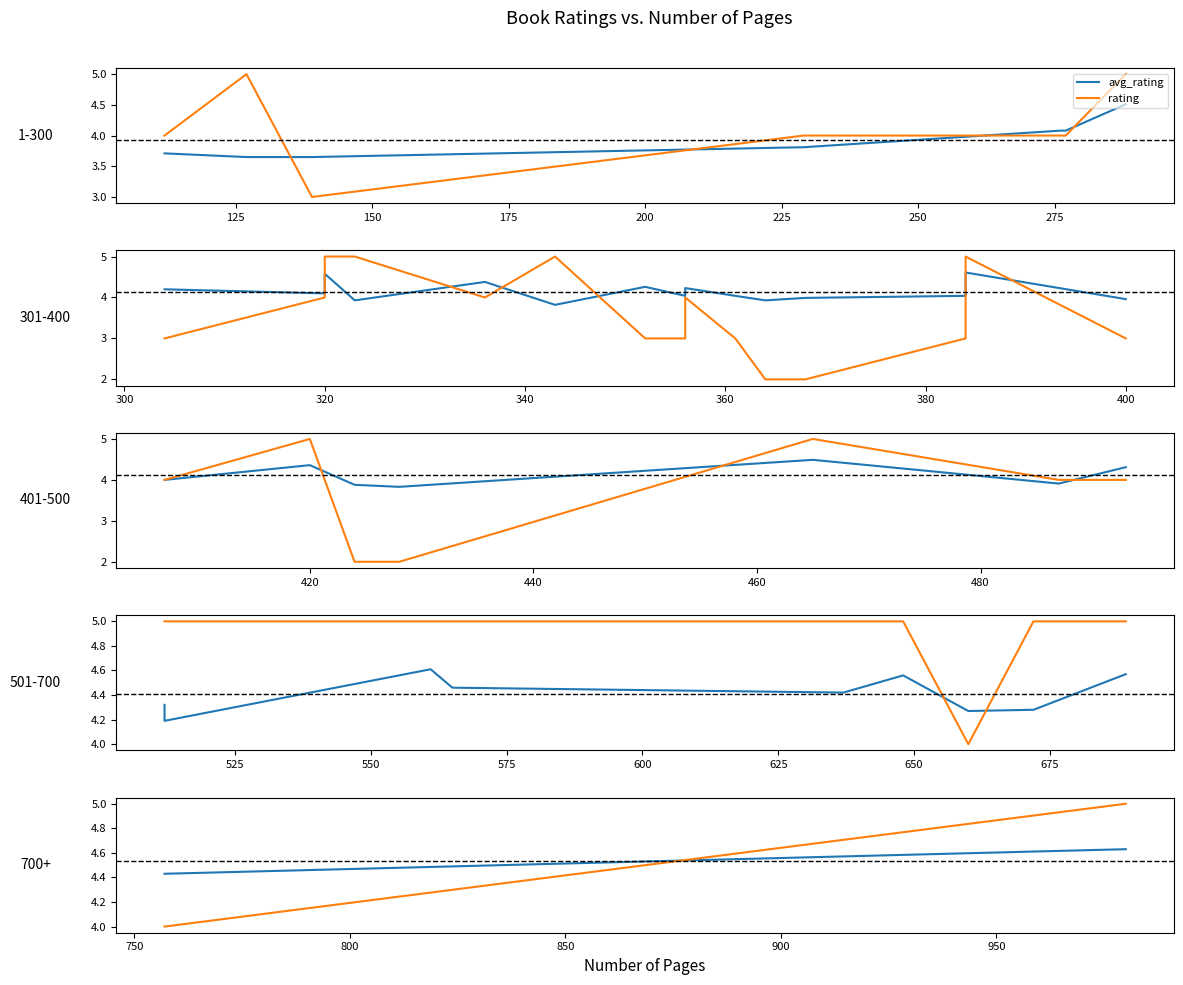

At 125, list the series in order from largest to smallest.

rating, avg_rating